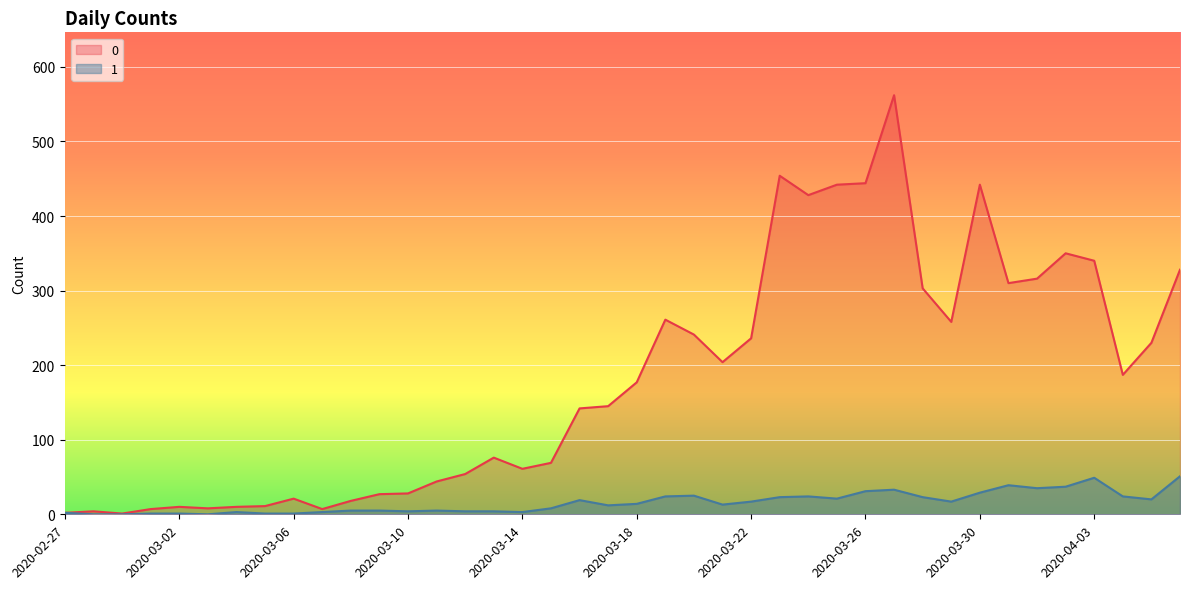

Where is 0 nearest to the value 281?

2020-03-19